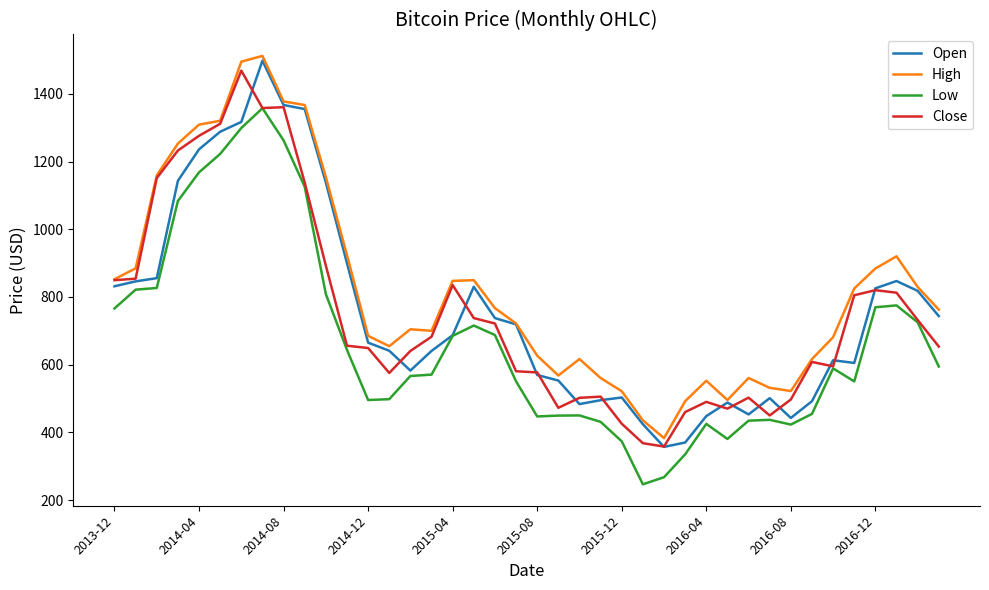

True or false: Low and High cross at least once.

False